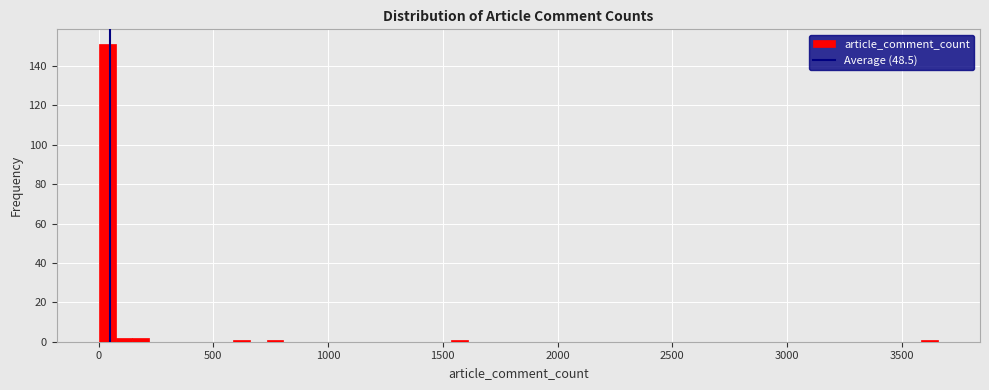

Around what value on the x-axis is the tallest bar? Give the approximate position of its centre, as read against the axis.

50